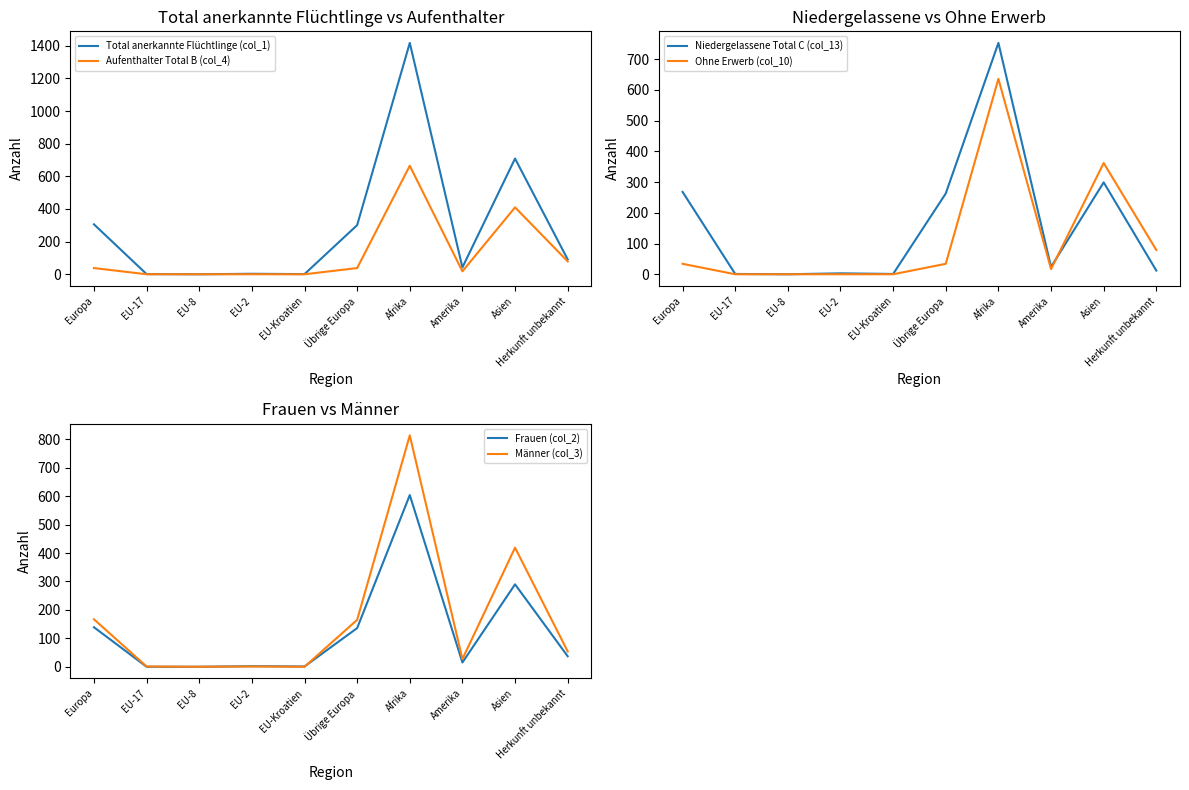

What is the sum of all Total anerkannte Flüchtlinge (col_1) values?

2872